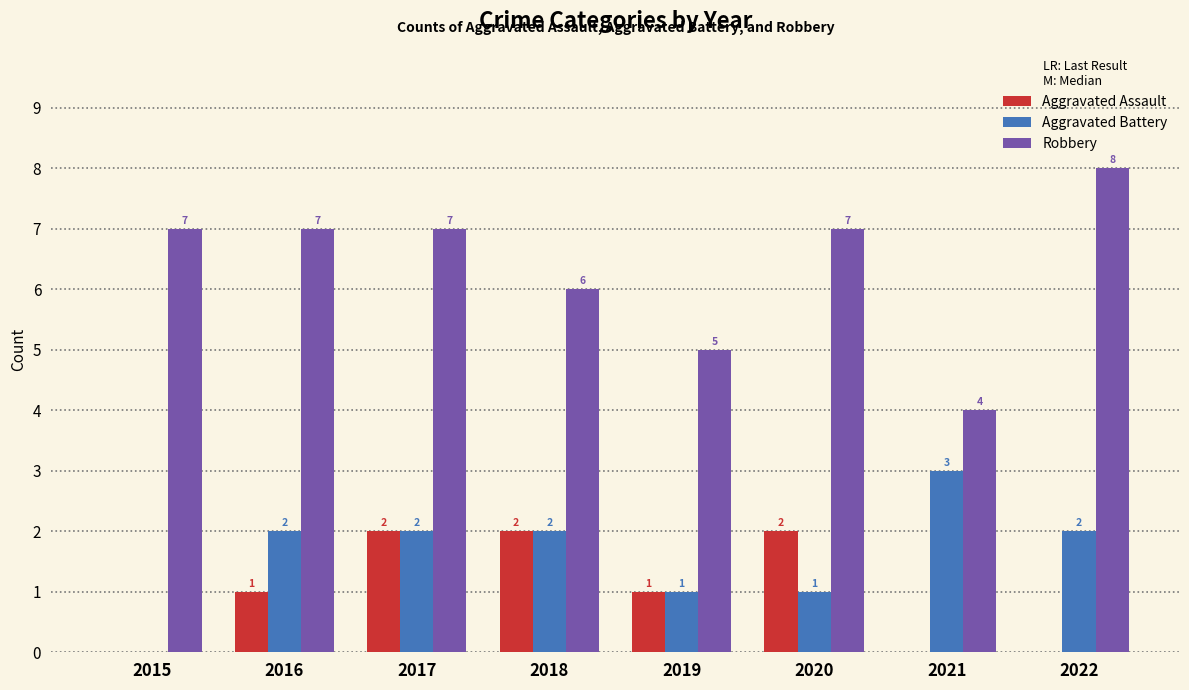

Reading left to right, extract all data points from this chart.

Aggravated Assault: 0	1	2	2	1	2	0	0
Aggravated Battery: 0	2	2	2	1	1	3	2
Robbery: 7	7	7	6	5	7	4	8